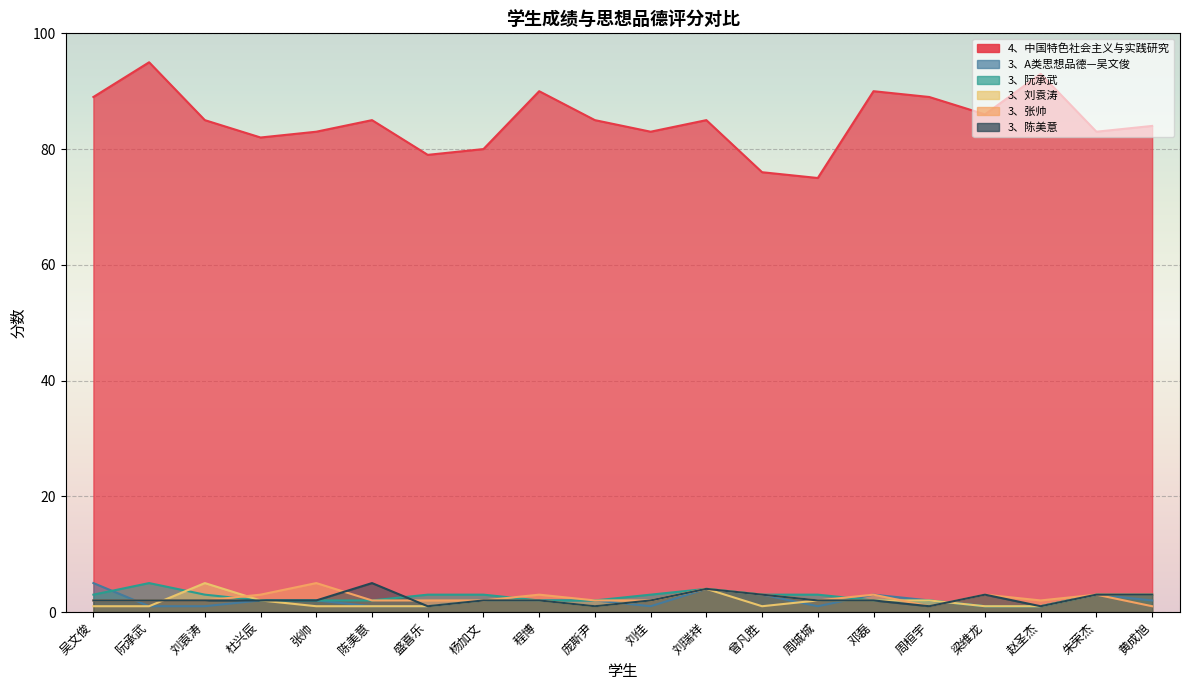

Is the value of 4、中国特色社会主义与实践研究 at 邓磊 greater than the value of 3、刘袁涛 at 刘瑞祥?

Yes